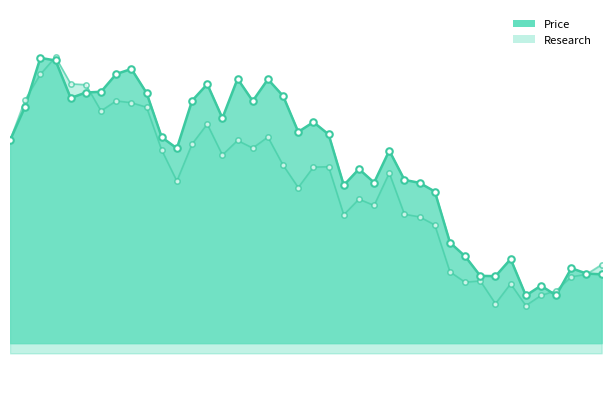

At which category is the sum across all series the highest?

2000-01-04